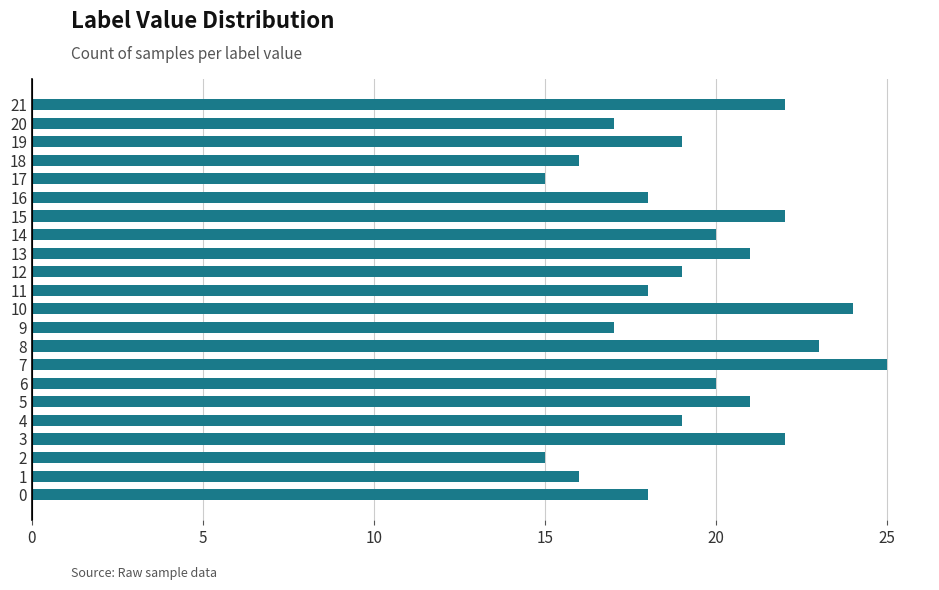

Does the chart contain any negative values?

No